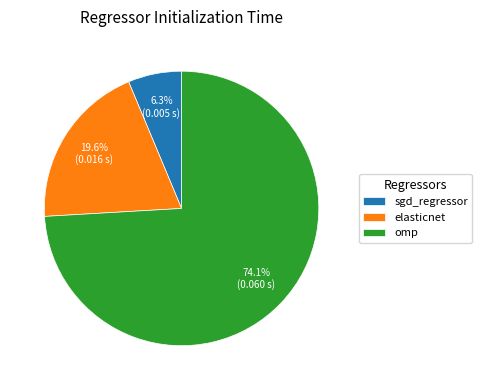

What portion of the pie excludes omp?

25.9%